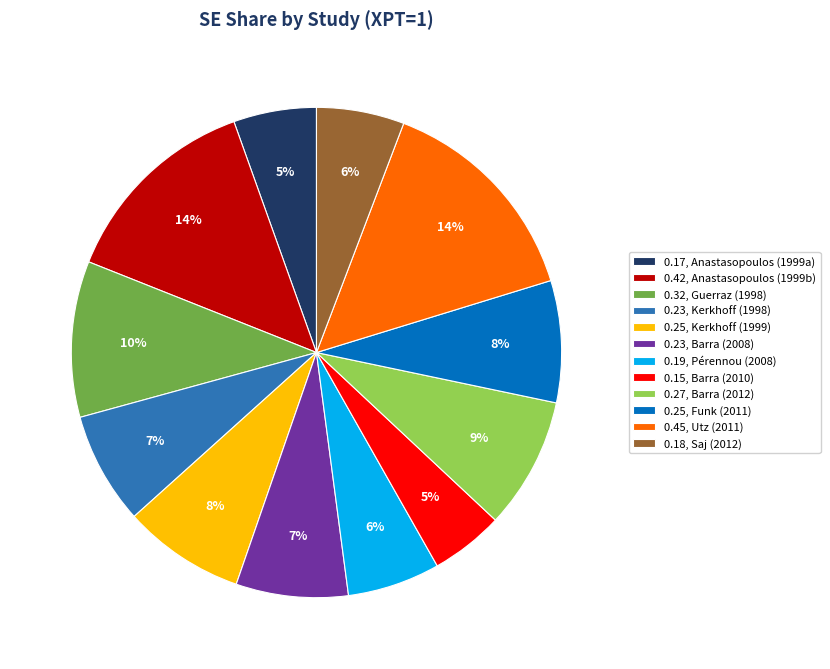

Is there a majority slice in this chart?

No